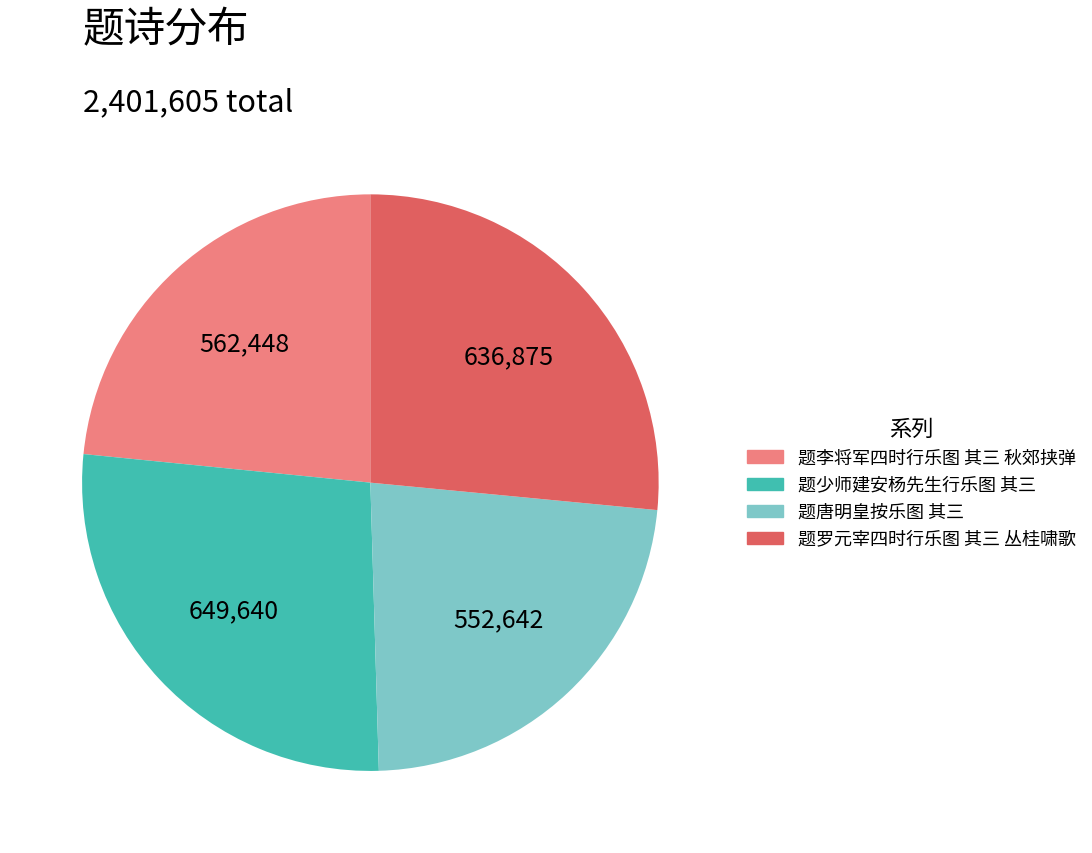

What is the ratio of the value at 题罗元宰四时行乐图 其三 丛桂啸歌 to the value at 题少师建安杨先生行乐图 其三?

1.0